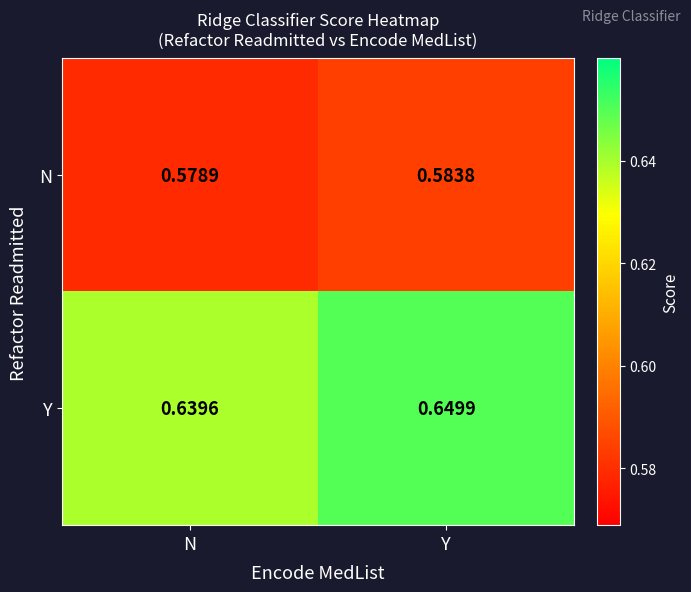

List the series in order of their overall mean, highest first.

Y, N